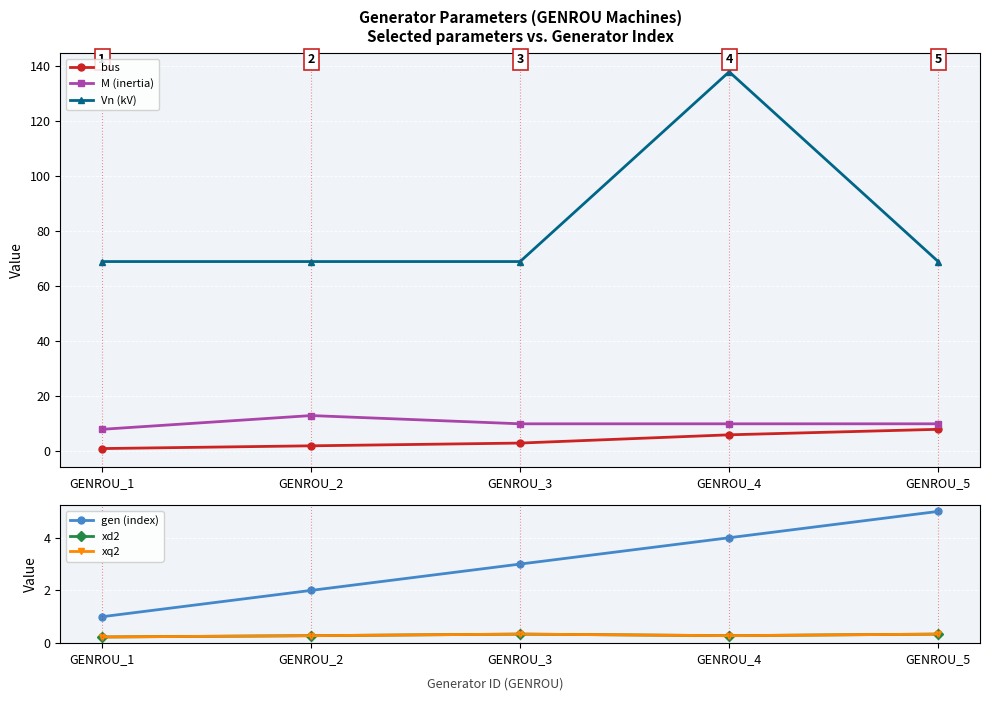

Between GENROU_5 and GENROU_1, which is larger?

GENROU_5